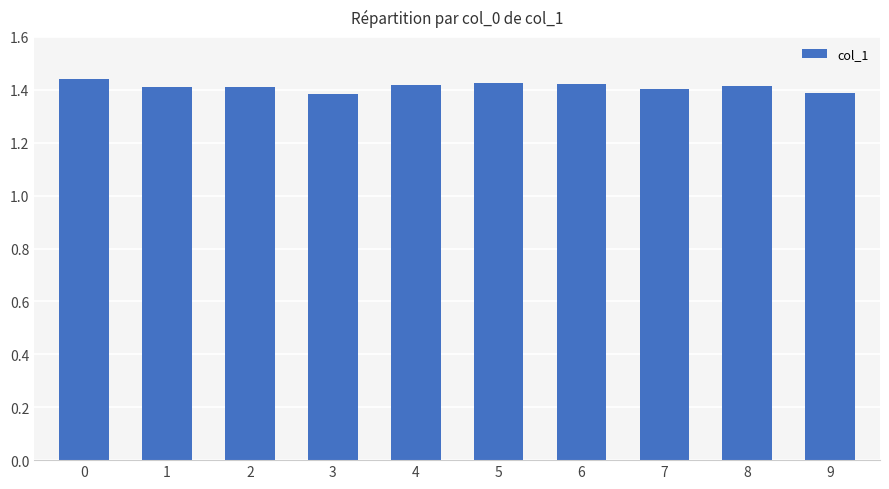

Approximately how many times larger is the value at 9 compared to 2?

1.0